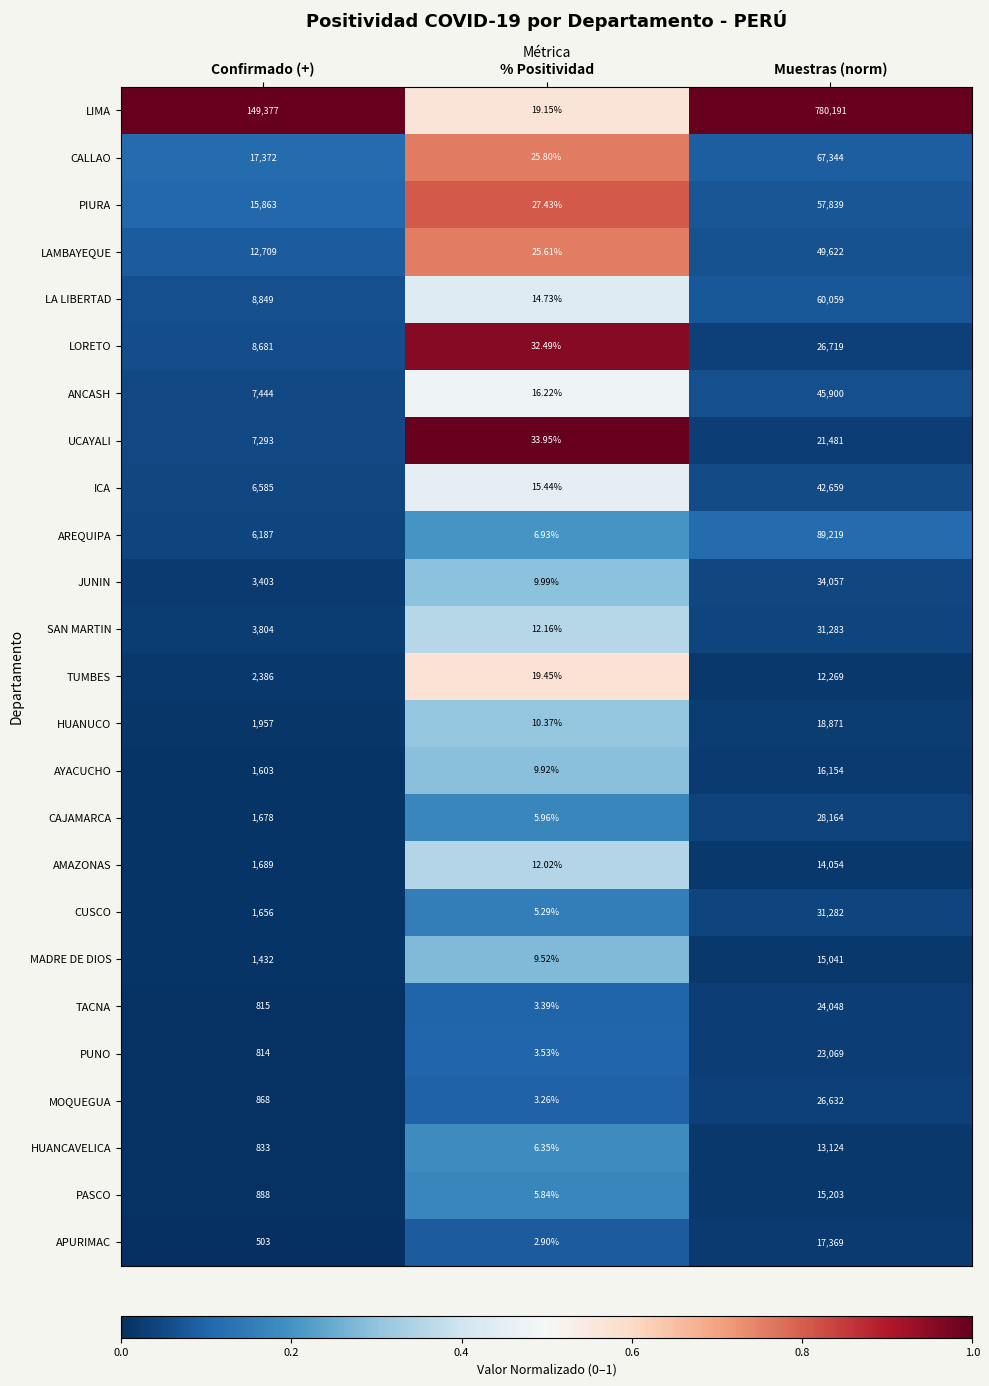

Rank the series at % Positividad from highest to lowest value.

UCAYALI, LORETO, PIURA, CALLAO, LAMBAYEQUE, TUMBES, LIMA, ANCASH, ICA, LA LIBERTAD, SAN MARTIN, AMAZONAS, HUANUCO, JUNIN, AYACUCHO, MADRE DE DIOS, AREQUIPA, HUANCAVELICA, CAJAMARCA, PASCO, CUSCO, PUNO, TACNA, MOQUEGUA, APURIMAC